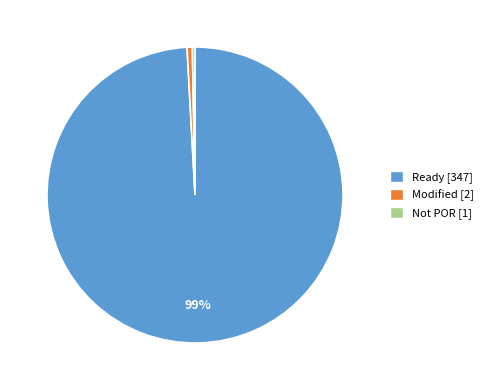

To the nearest percent, what is the difference between the largest and smallest slice percentages?

99%